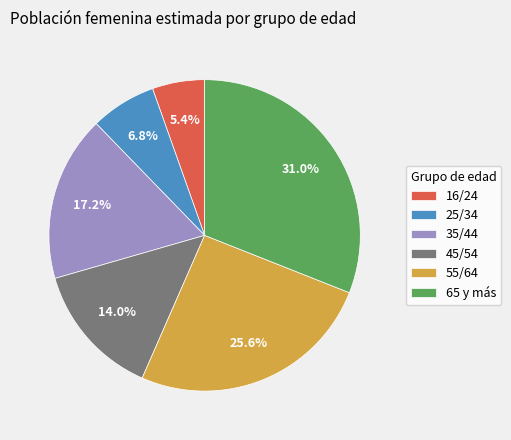

Approximately how many times larger is the value at 16/24 compared to 25/34?

0.8